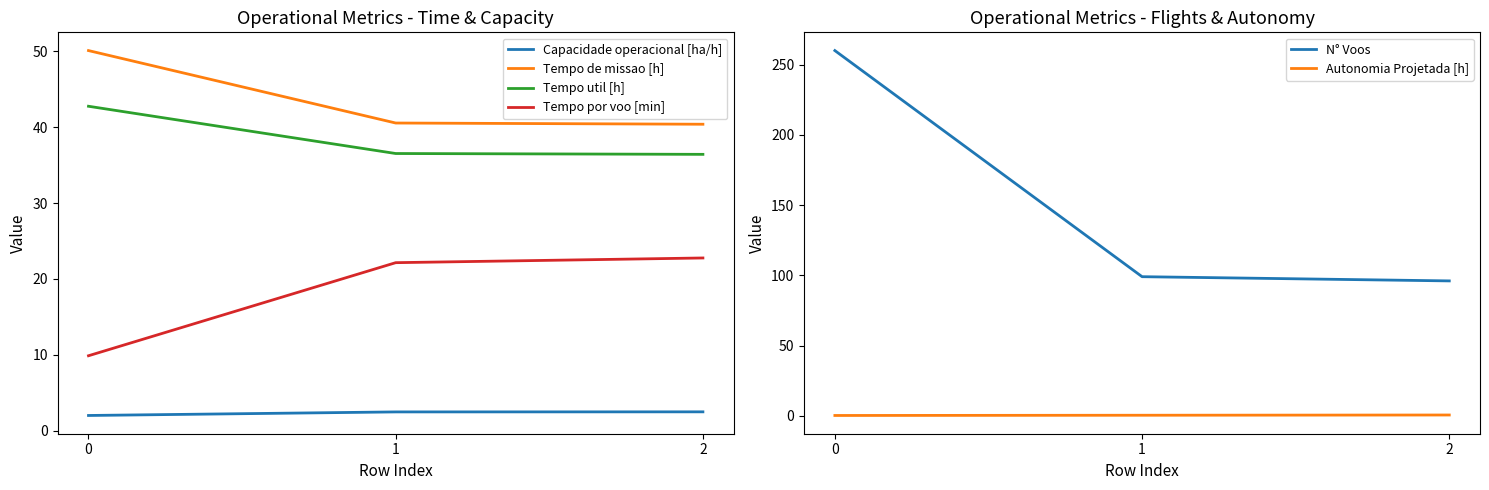

Read the N° Voos value at 1.

99.0